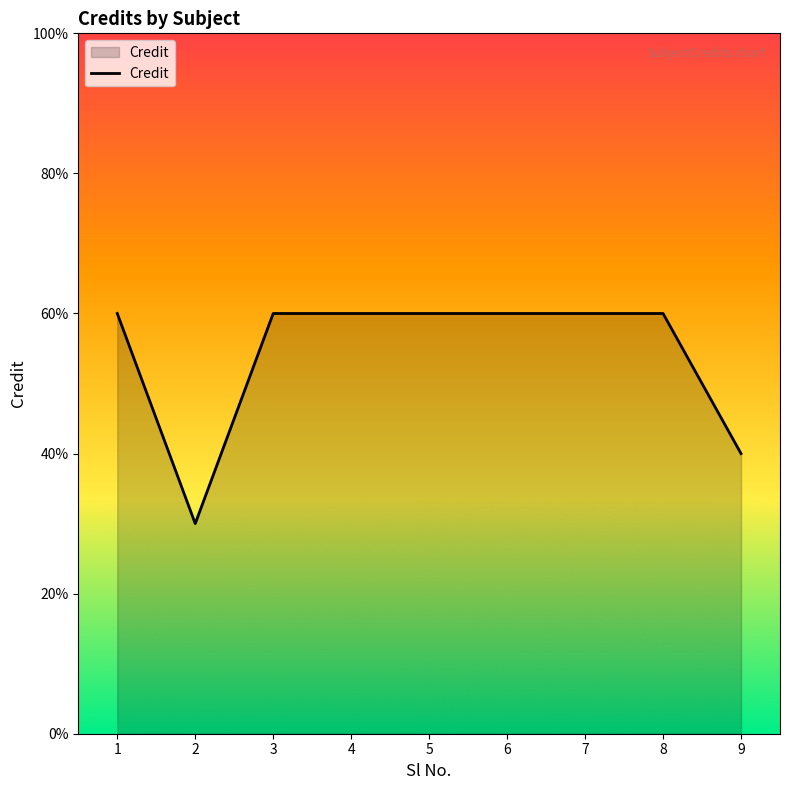

Which category has the lowest value across all series?

2